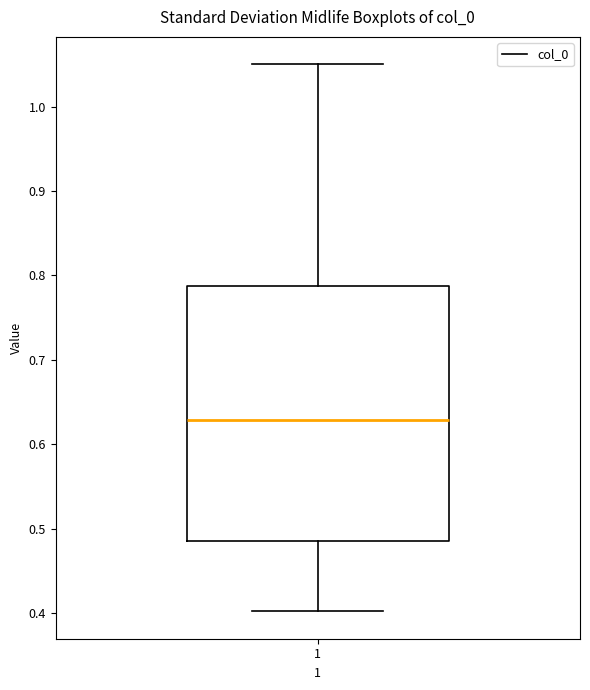

Transcribe this box plot: give where the median line is, the range the box spans, and where the two whiskers end, as read against the y-axis. The values are not printed on the chart, so give them approximately, as read against the axis.

median 0.63, box 0.49 to 0.79, whiskers 0.40 to 1.05